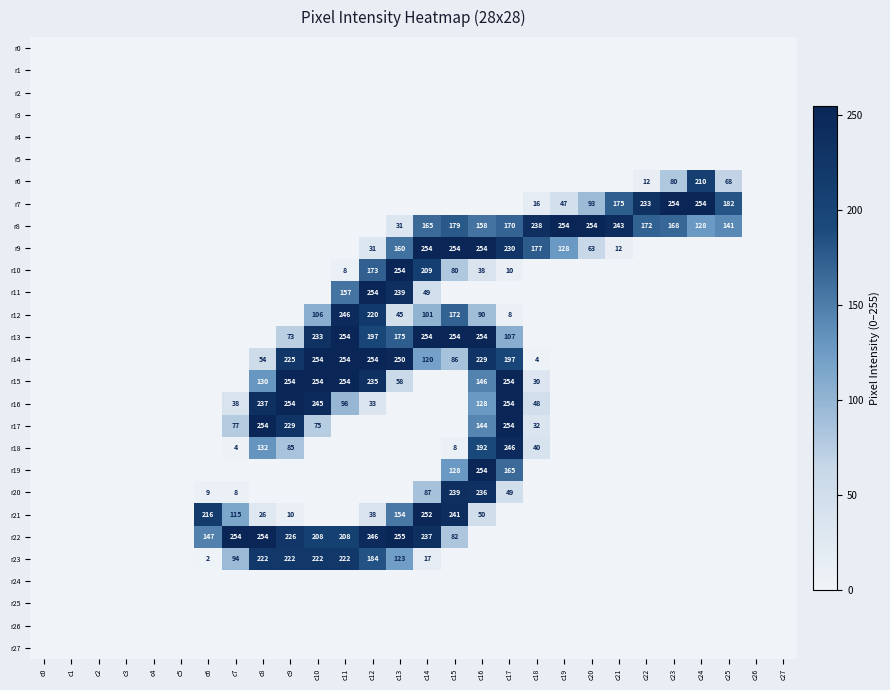

Is it true that r7 equals 51 at c20?

False